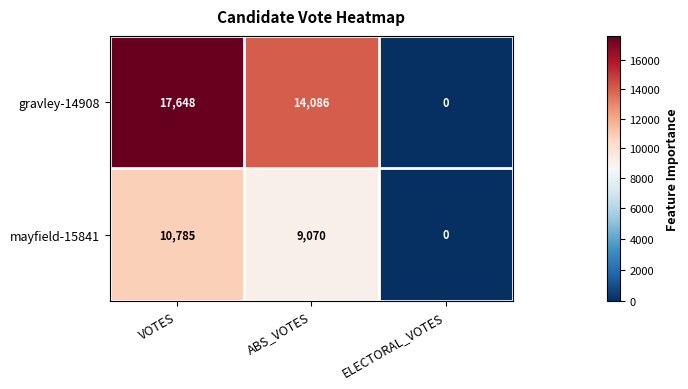

At how many categories does at least one series exceed 8778?

2